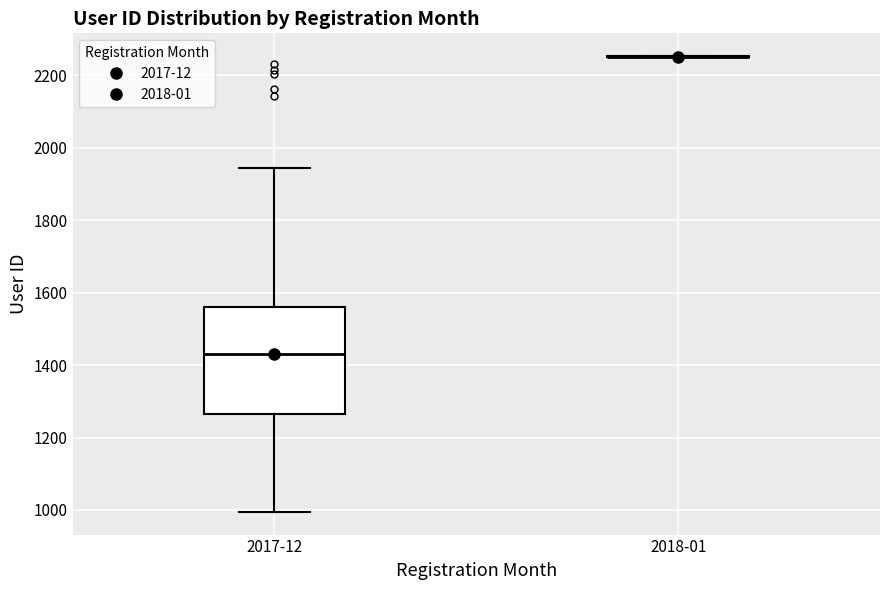

Which box is the tallest, from its lower edge to its upper edge?

2017-12